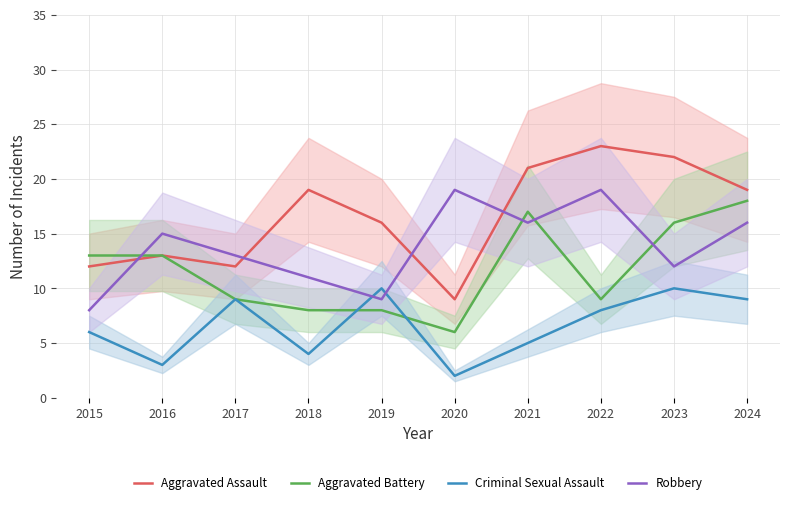

What is the maximum value shown in the chart?

23